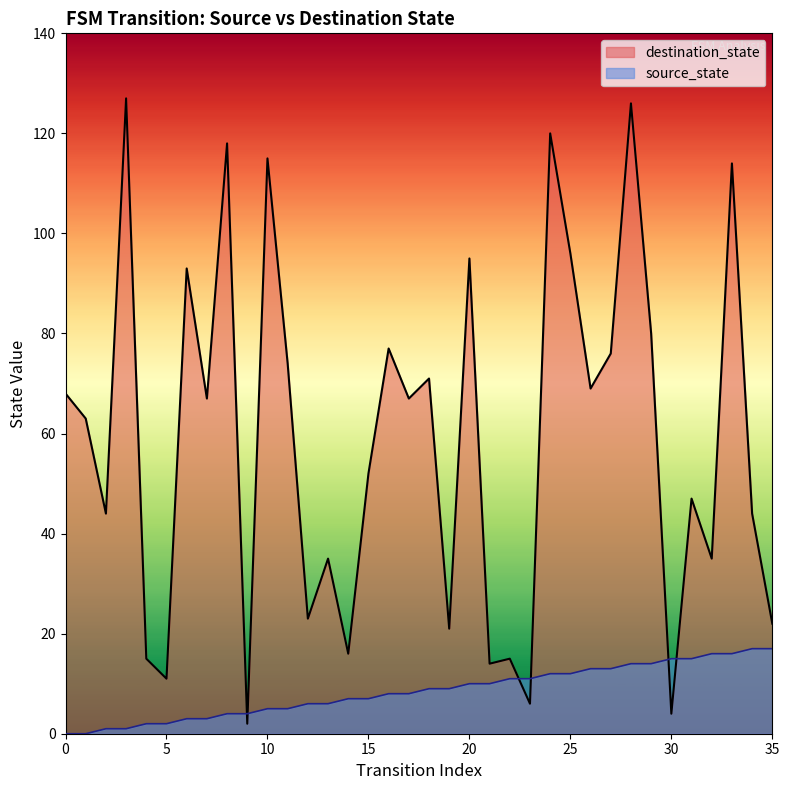

Rank the series at 23 from highest to lowest value.

source_state, destination_state